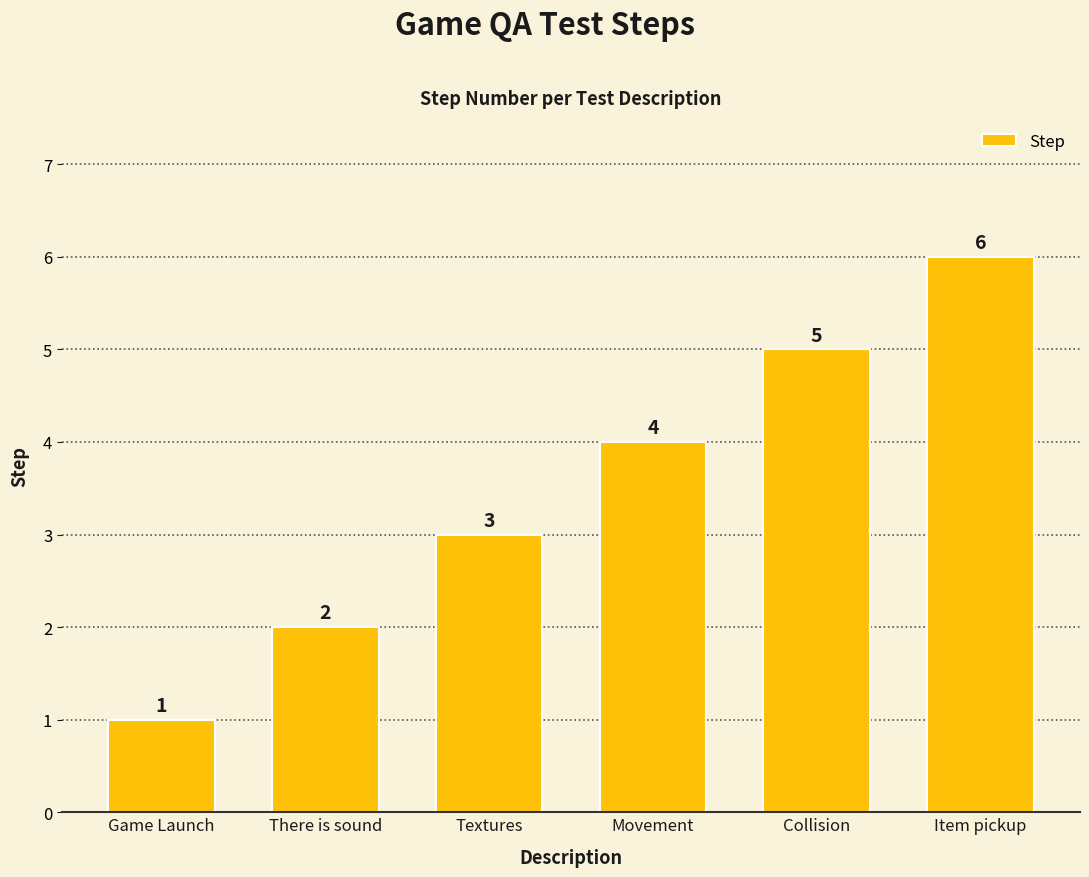

Reading left to right, extract all data points from this chart.

1	2	3	4	5	6